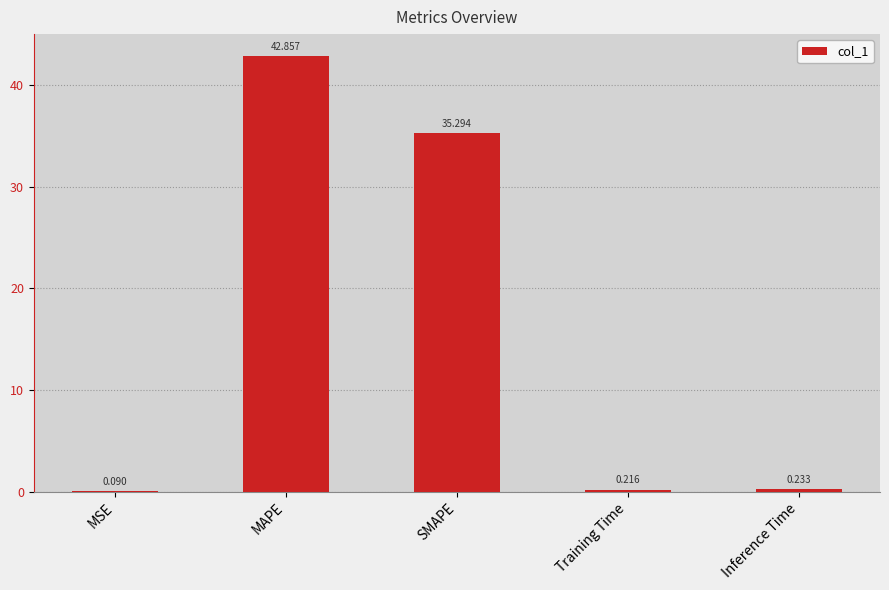

Where is the data nearest to the value 21?

SMAPE